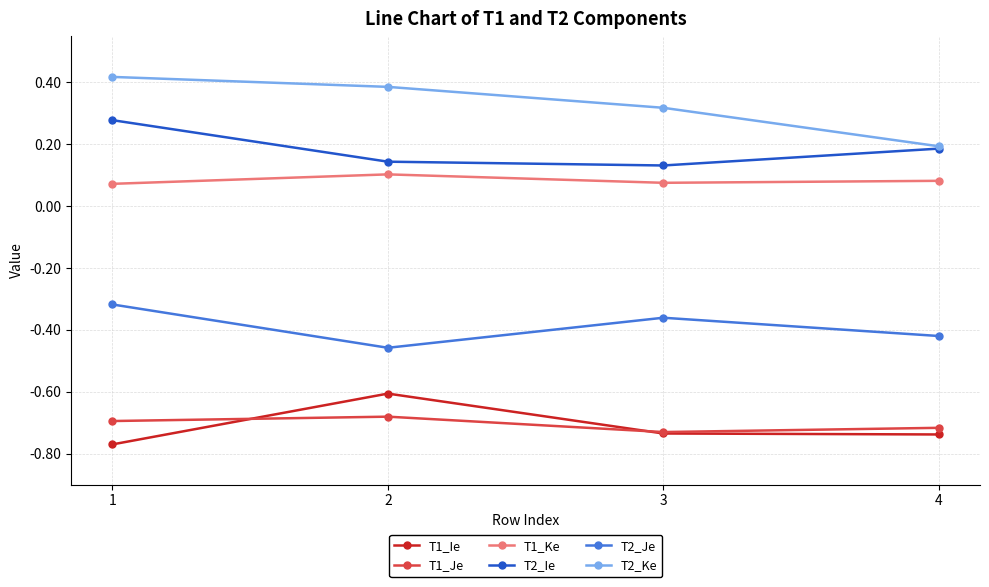

Between 2 and 4, which series saw the biggest shift?

T2_Ke